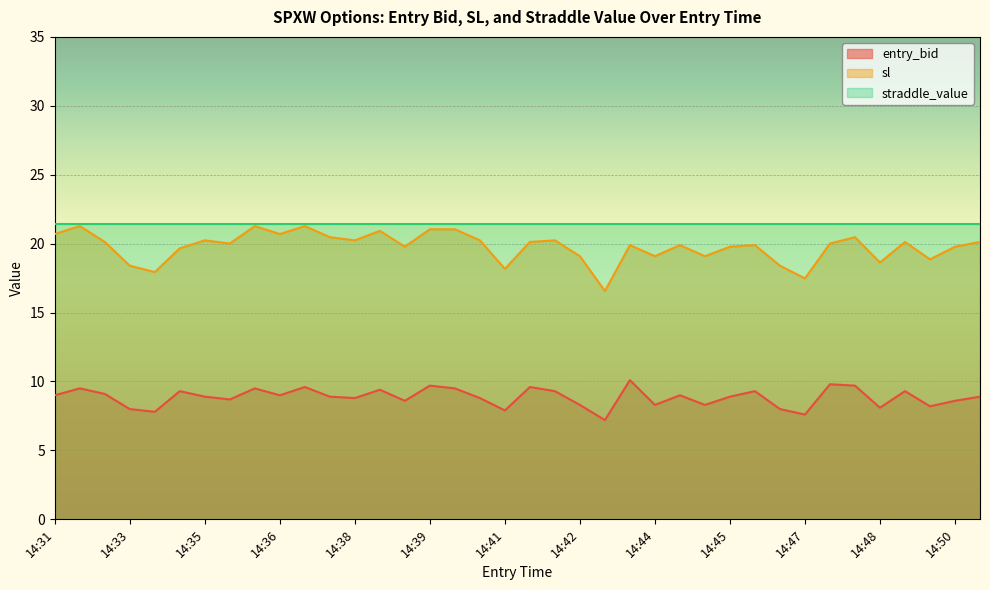

Which series has the widest spread of values?

sl